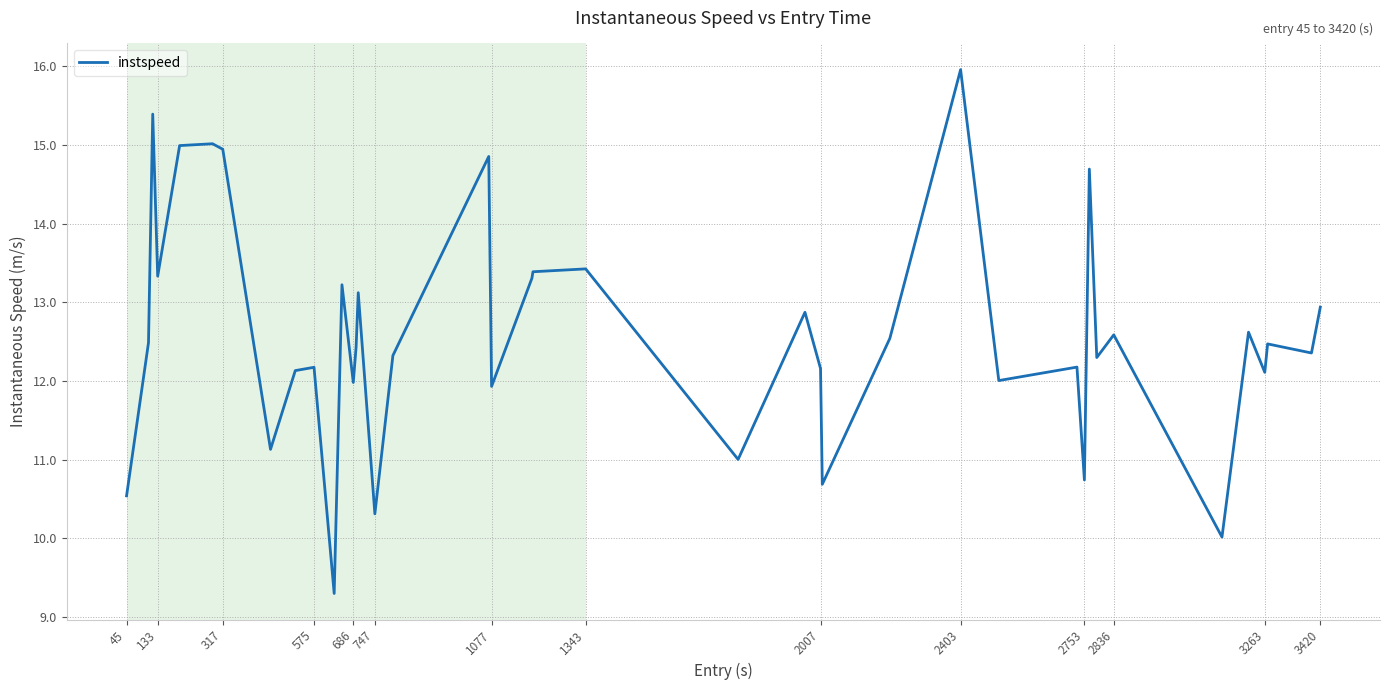

What is the maximum value shown in the chart?

16.0